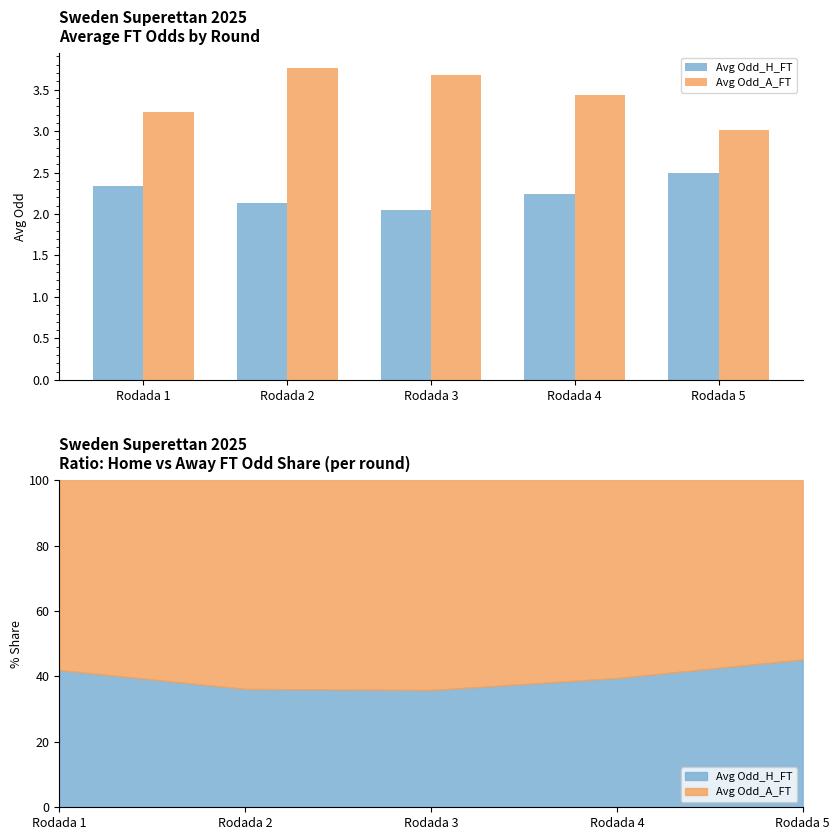

At how many categories does at least one series exceed 2?

5